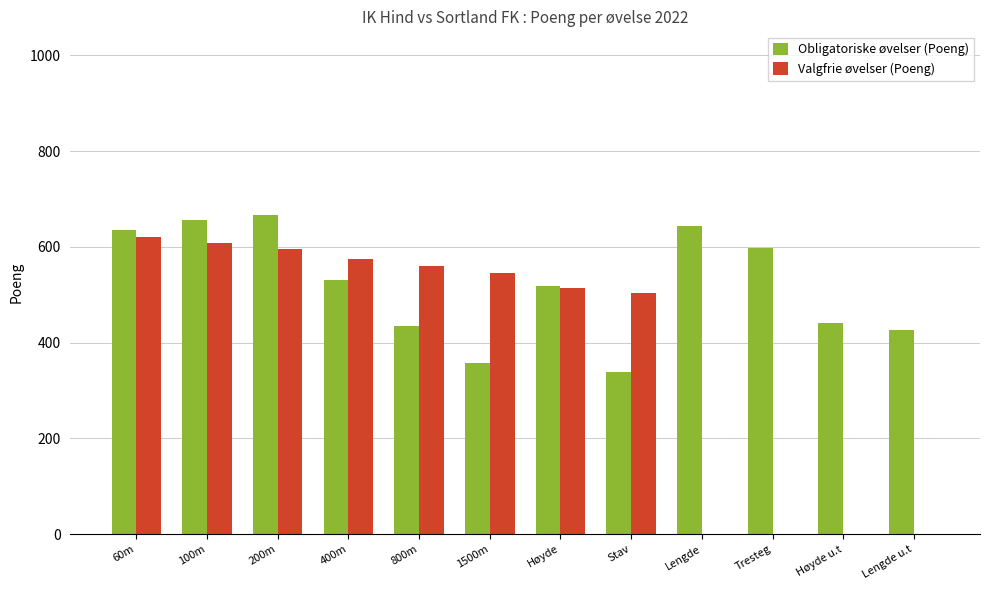

At which label is Valgfrie øvelser (Poeng) closest to 310?

Stav